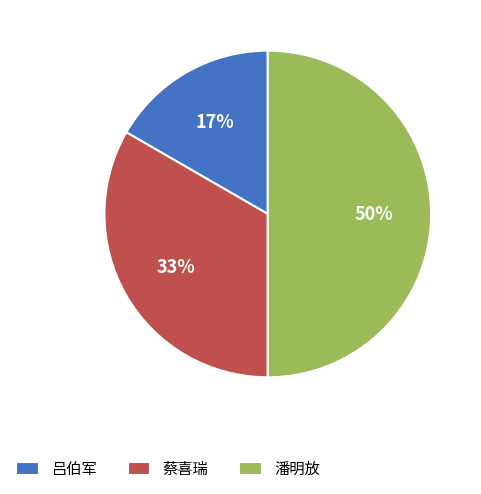

The 吕伯军 slice represents 17% of the pie. True or false?

True